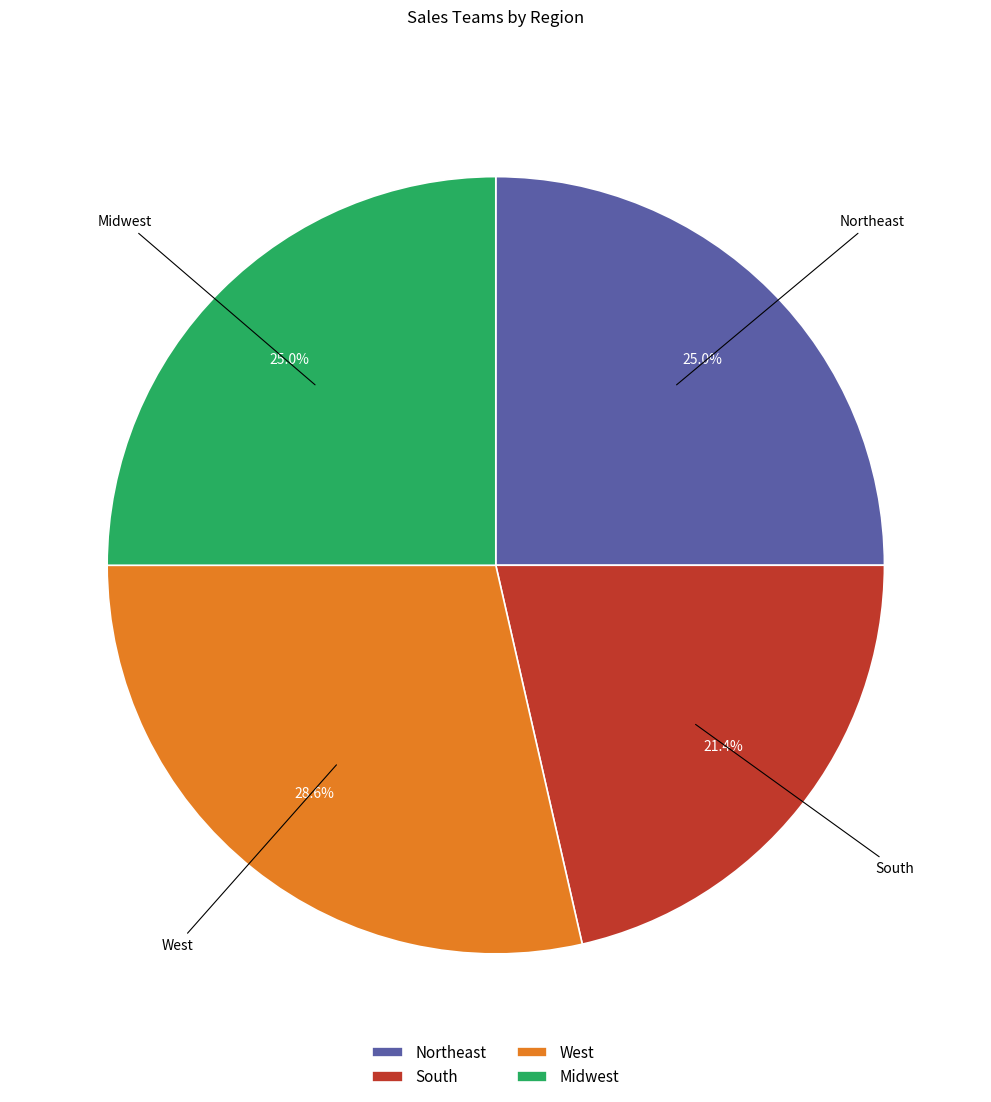

Is it true that Midwest is 39% of the pie?

False